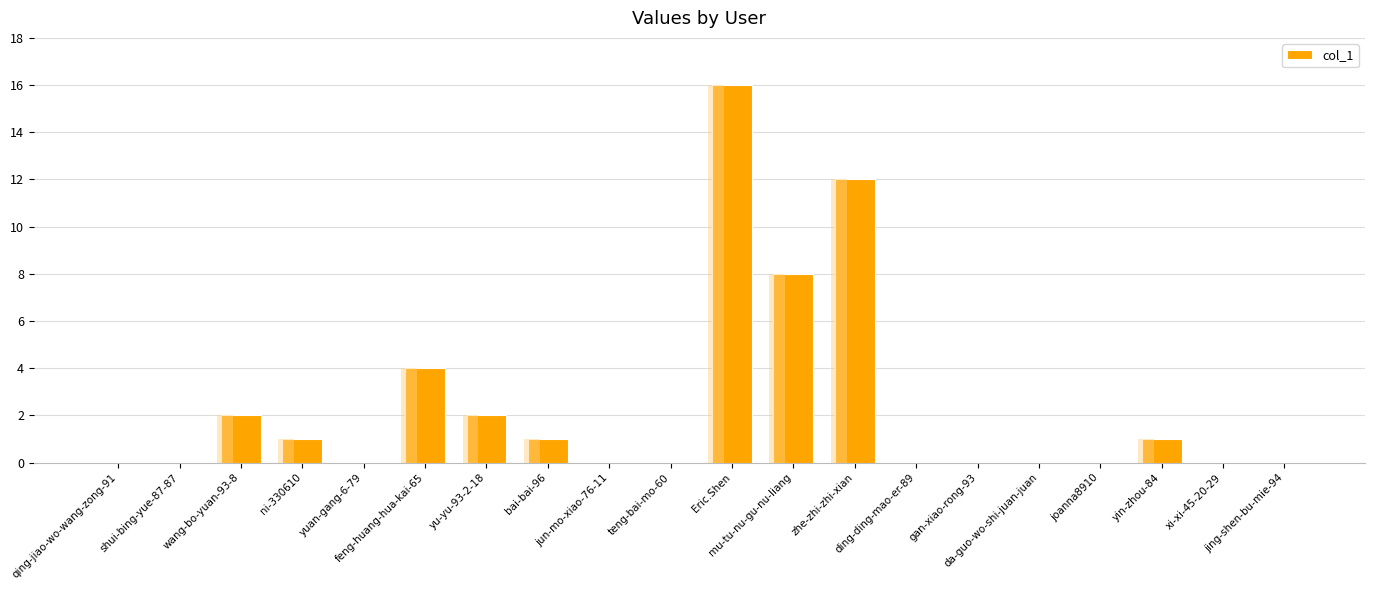

List the labels in order of value, smallest first.

qing-jiao-wo-wang-zong-91, shui-bing-yue-87-87, yuan-gang-6-79, jun-mo-xiao-76-11, teng-bai-mo-60, ding-ding-mao-er-89, gan-xiao-rong-93, da-guo-wo-shi-juan-juan, joanna8910, xi-xi-45-20-29, jing-shen-bu-mie-94, ni-330610, bai-bai-96, yin-zhou-84, wang-bo-yuan-93-8, yu-yu-93-2-18, feng-huang-hua-kai-65, mu-tu-nu-gu-nu-liang, zhe-zhi-zhi-xian, Eric.Shen